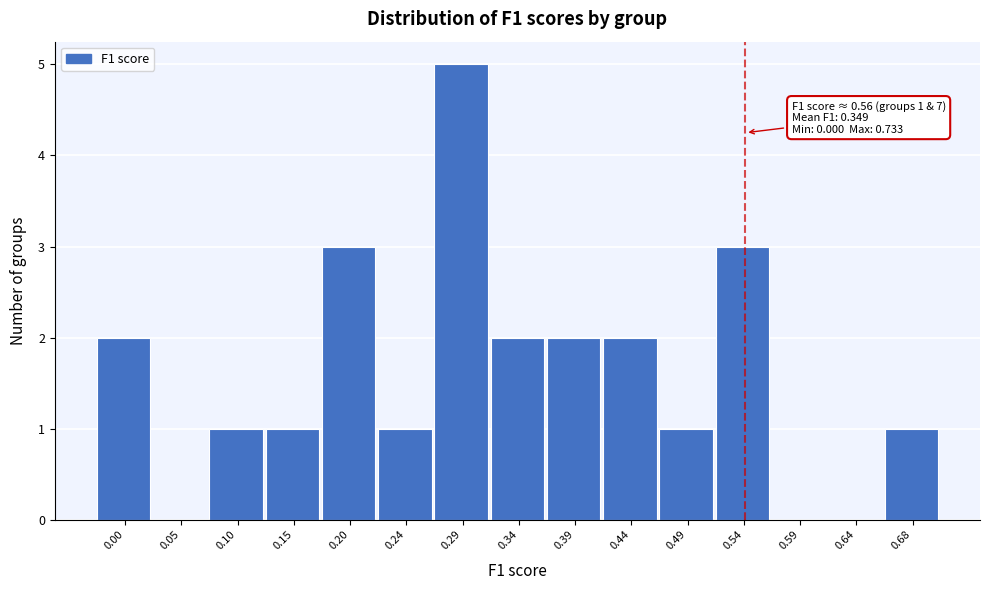

Reading left to right, what are all the values shown in this chart?

0.00=2	0.05=0	0.10=1	0.15=1	0.20=3	0.24=1	0.29=5	0.34=2	0.39=2	0.44=2	0.49=1	0.54=3	0.59=0	0.64=0	0.68=1